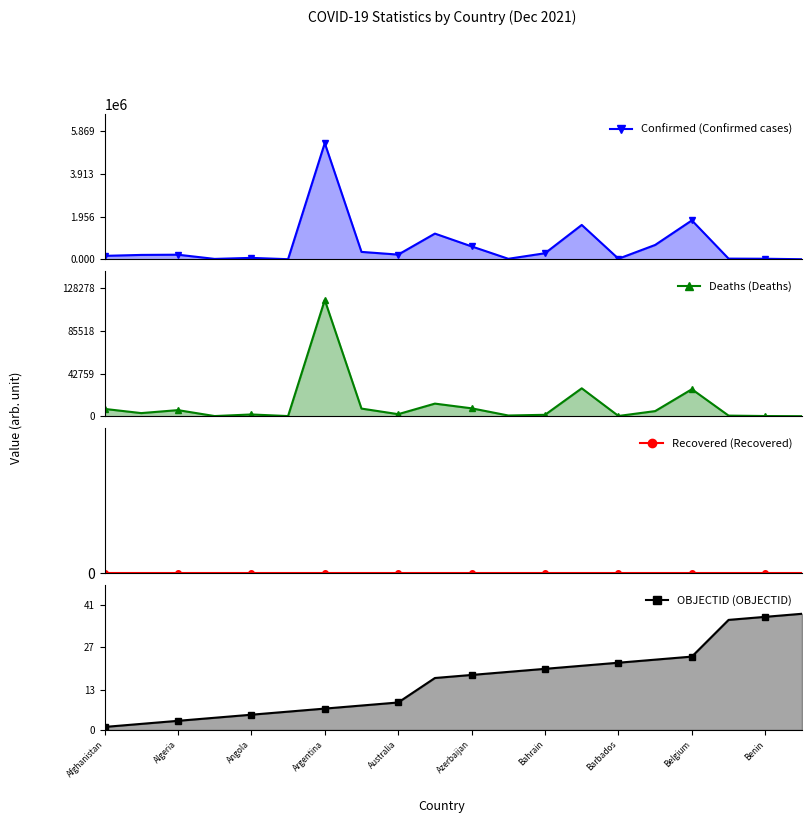

The OBJECTID series shows 38 at Belgium. True or false?

False